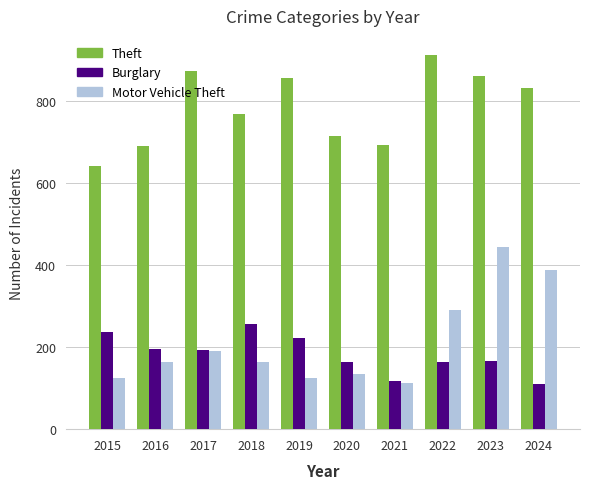

Does the chart contain stacked bars?

No